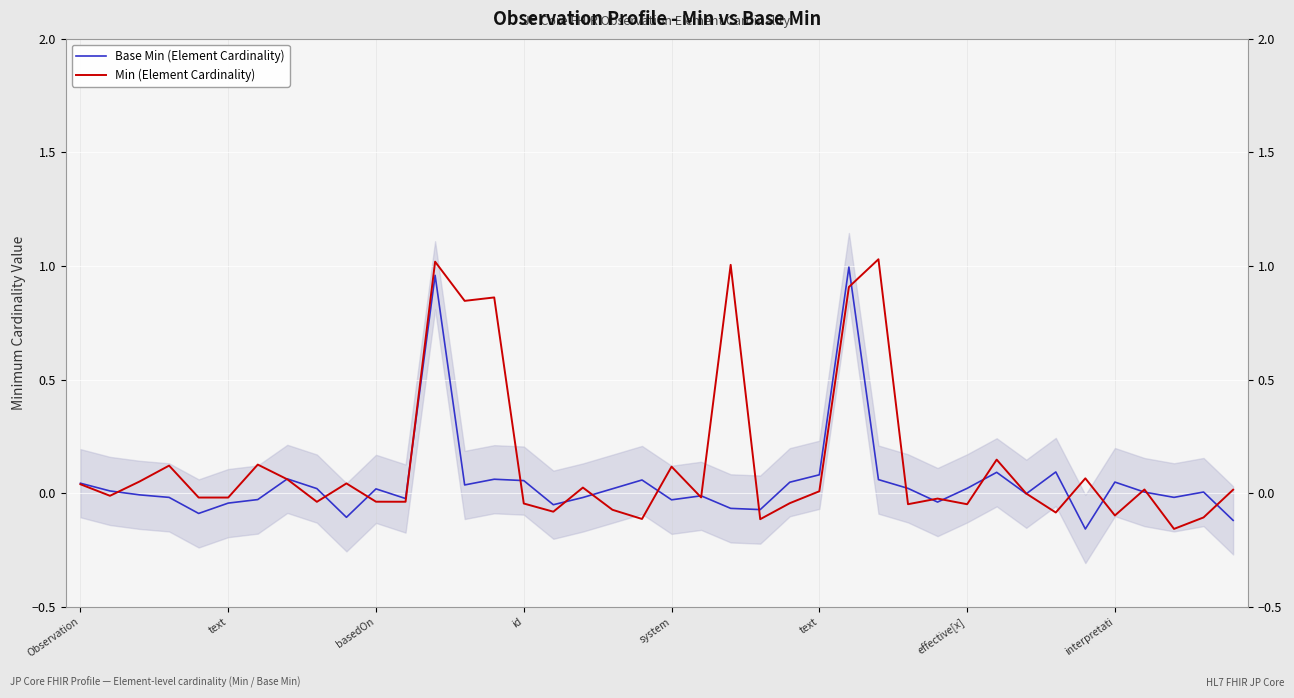

After their last crossing, which series has the higher values: Min (Element Cardinality) or Base Min (Element Cardinality)?

Min (Element Cardinality)